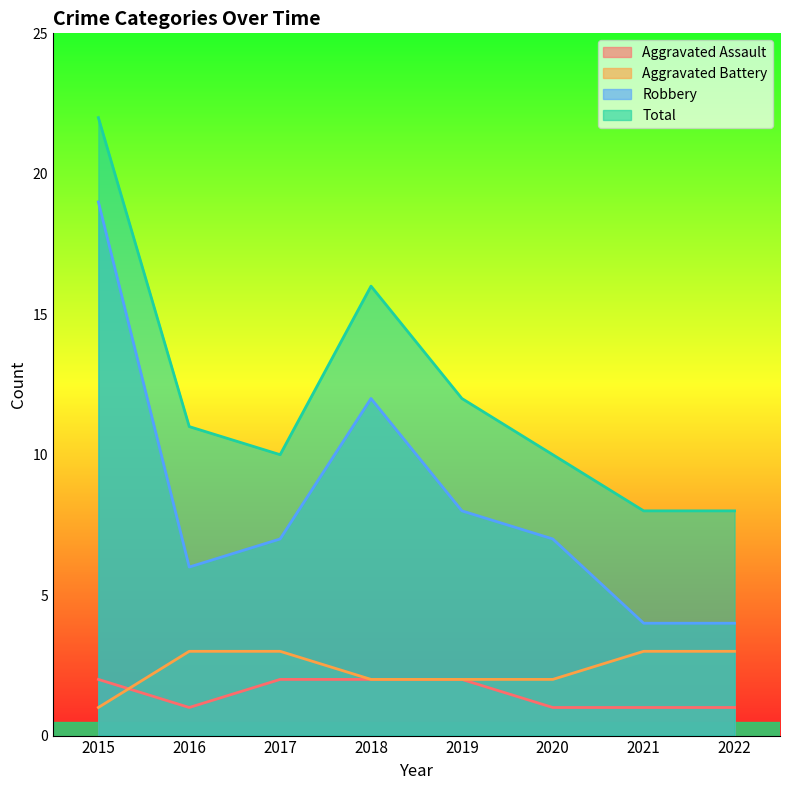

What are all the series names shown in the legend?

Aggravated Assault, Aggravated Battery, Robbery, Total